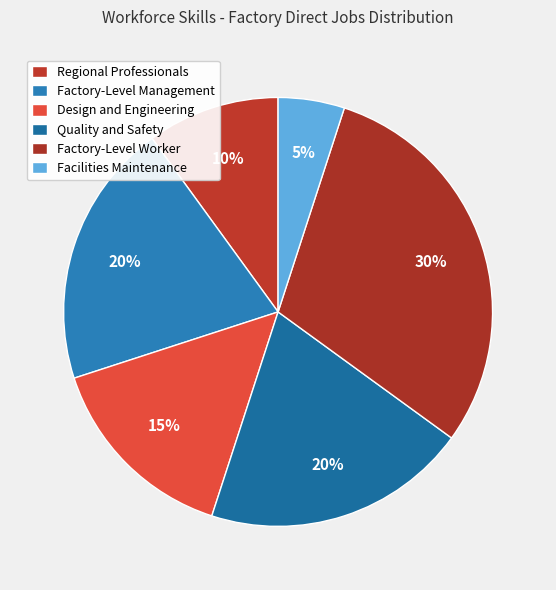

Rank the categories by value from highest to lowest.

Factory-Level Worker, Factory-Level Management, Quality and Safety, Design and Engineering, Regional Professionals, Facilities Maintenance